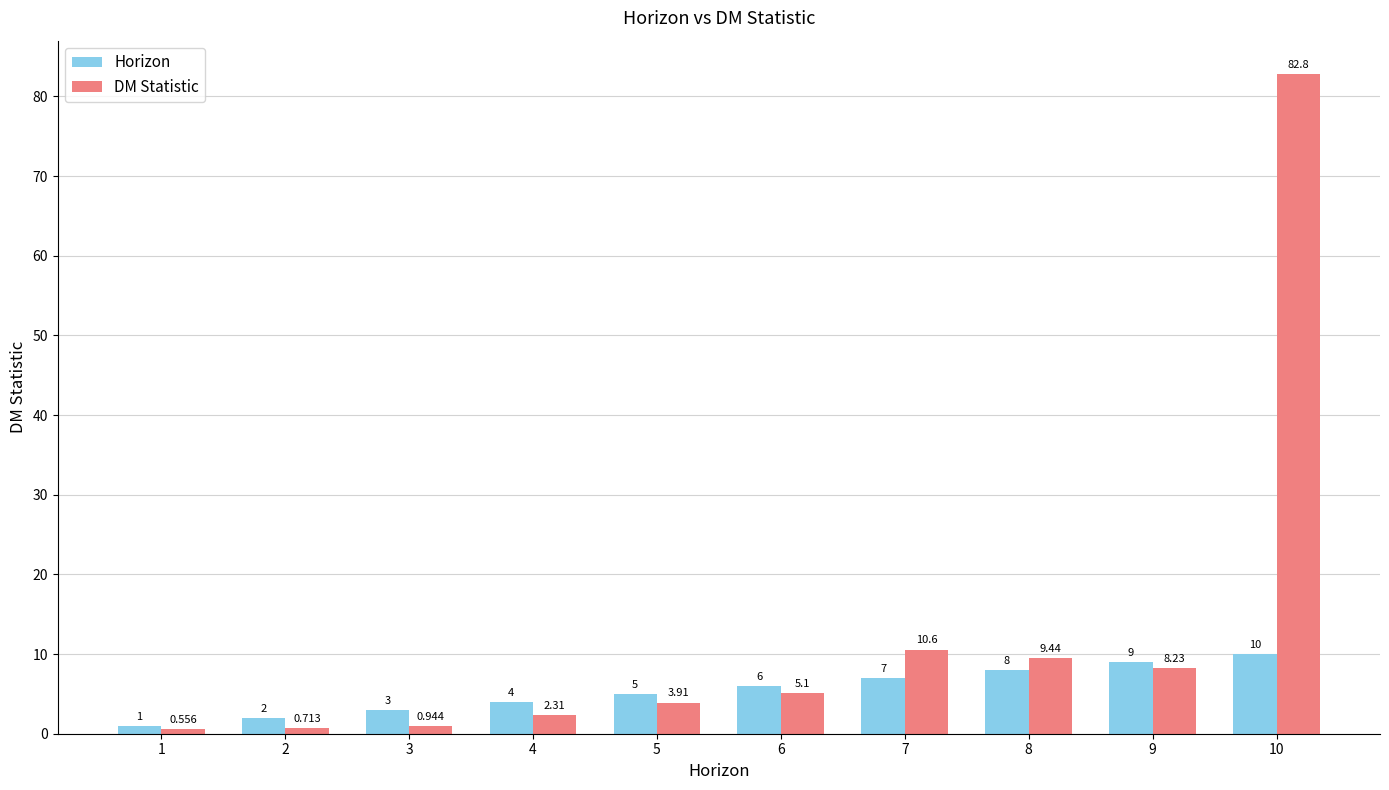

Rank the series by their maximum value, from lowest to highest.

Horizon, DM Statistic